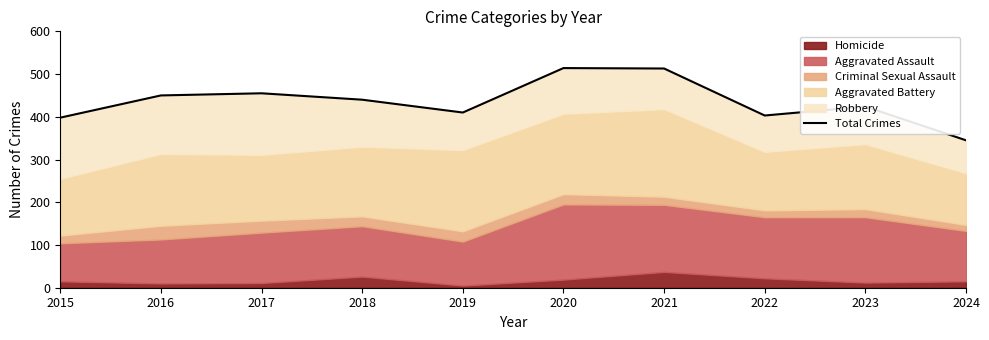

Where is the data nearest to the value 429?

2023